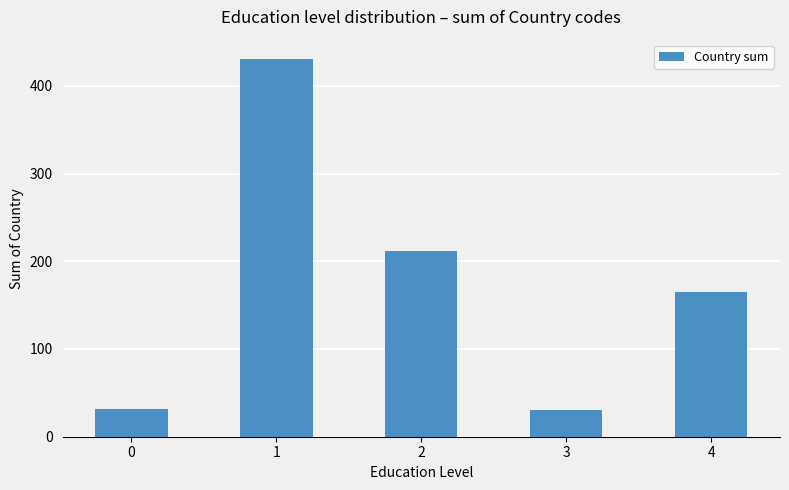

What is the change in value from 1 to 2?

-219